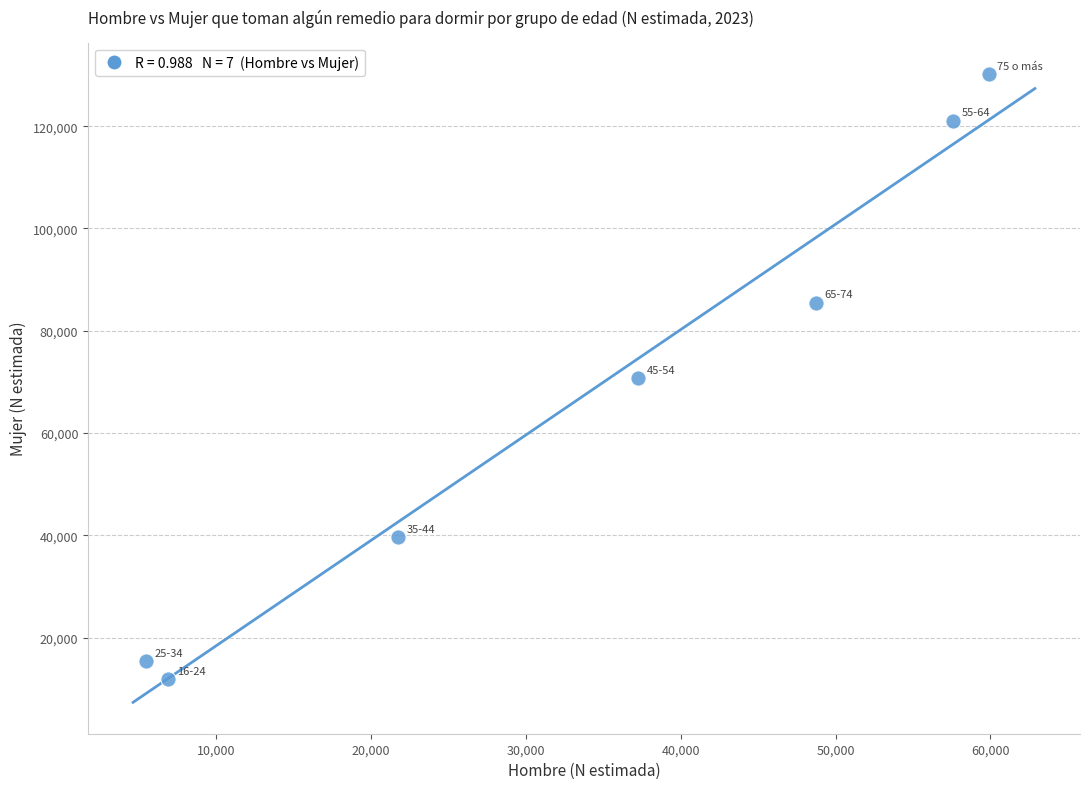

What is the average X value?

33939